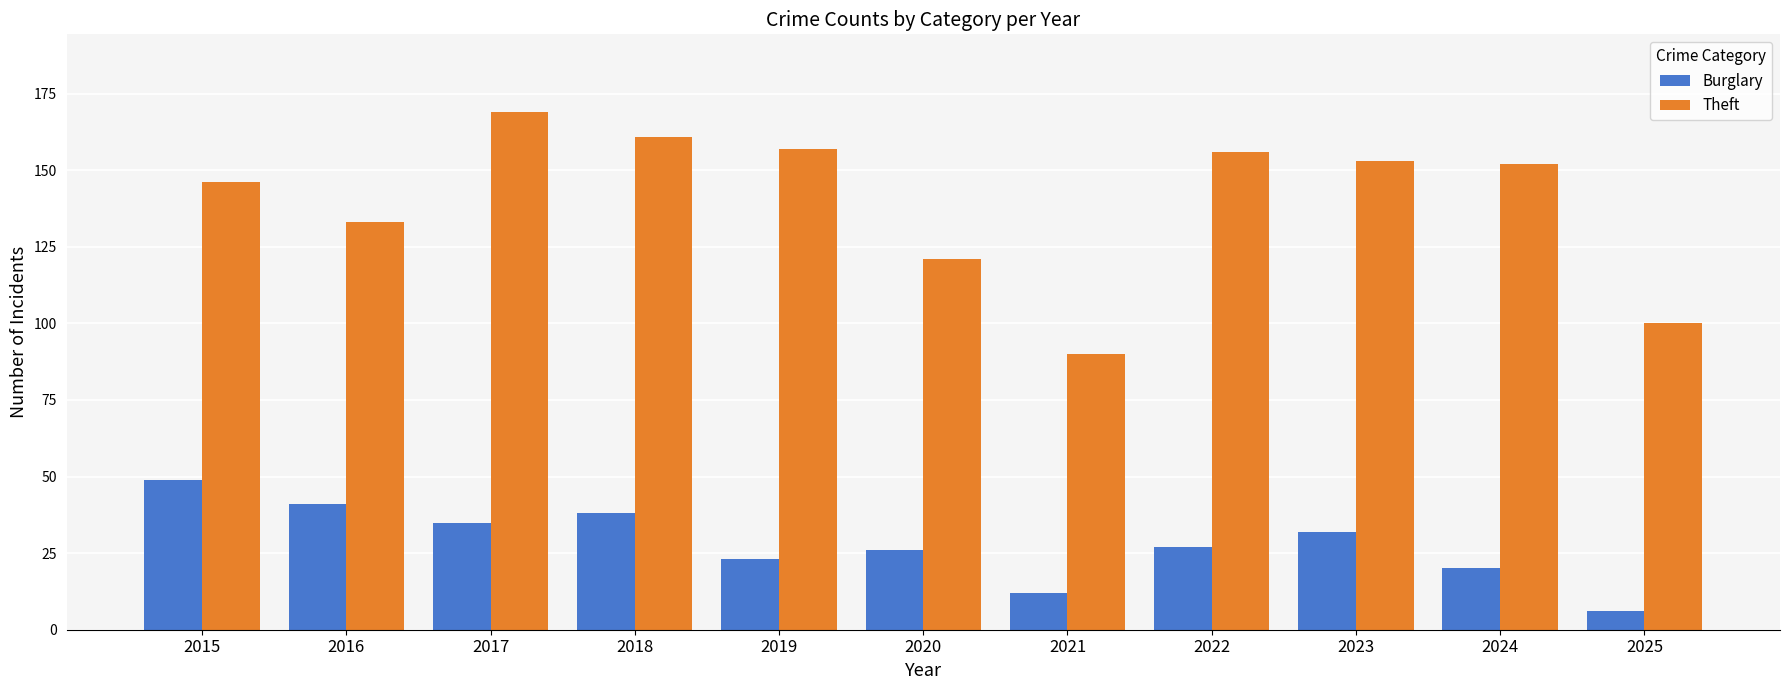

Reading left to right, list all the values displayed in this chart.

Burglary: 2015=49	2016=41	2017=35	2018=38	2019=23	2020=26	2021=12	2022=27	2023=32	2024=20	2025=6
Theft: 2015=146	2016=133	2017=169	2018=161	2019=157	2020=121	2021=90	2022=156	2023=153	2024=152	2025=100